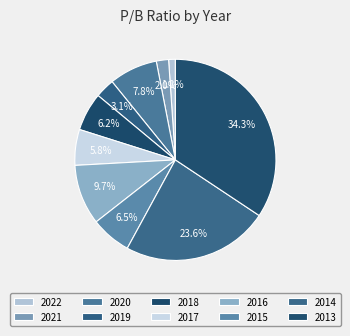

Count the number of slices in the pie.

10